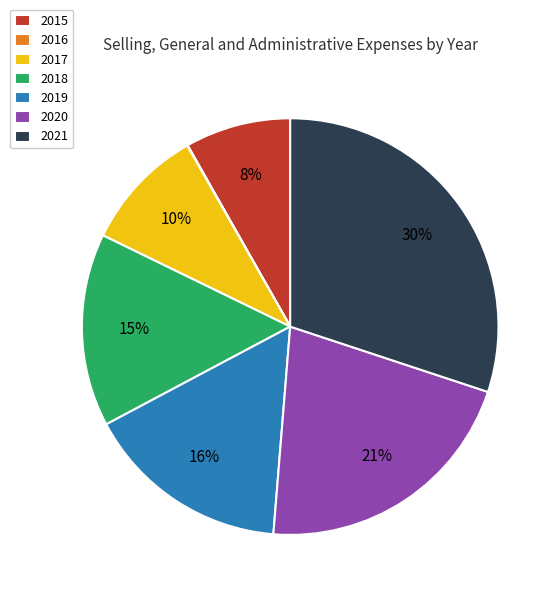

What percentage is the 2017 slice, to the nearest percent?

10%